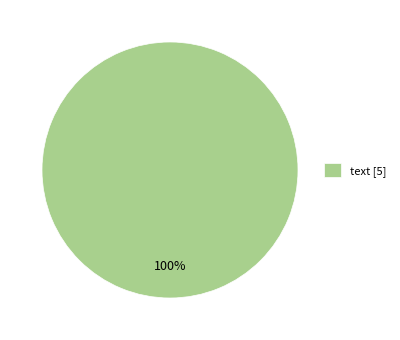

Rank the categories by value from lowest to highest.

text [5]